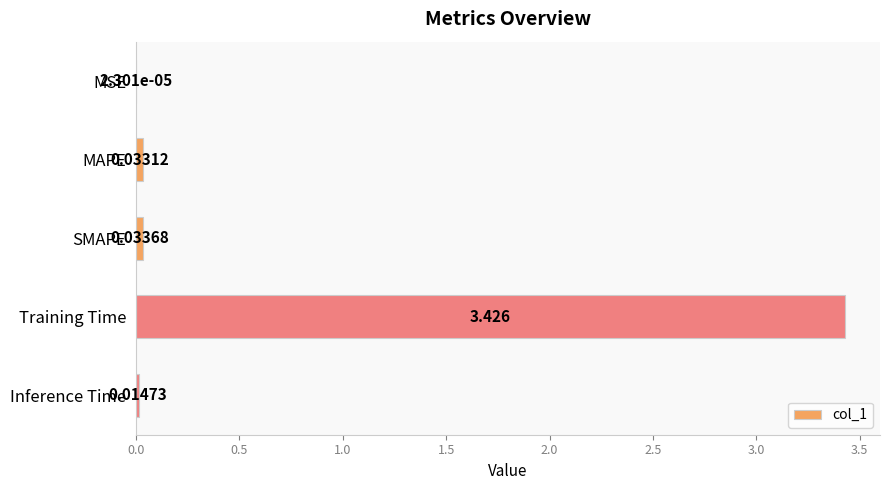

Which has a higher value, MAPE or Inference Time?

MAPE